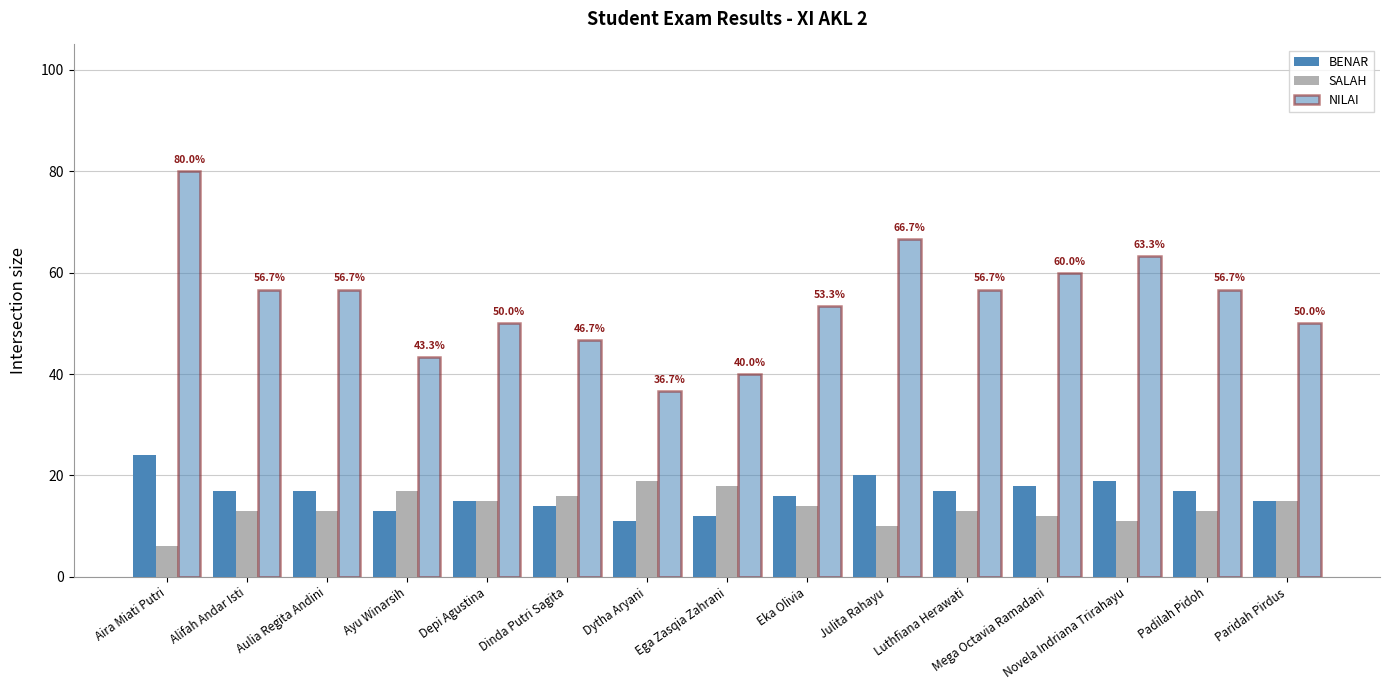

What is the sum of the NILAI values at Aulia Regita Andini and Paridah Pirdus?

106.7